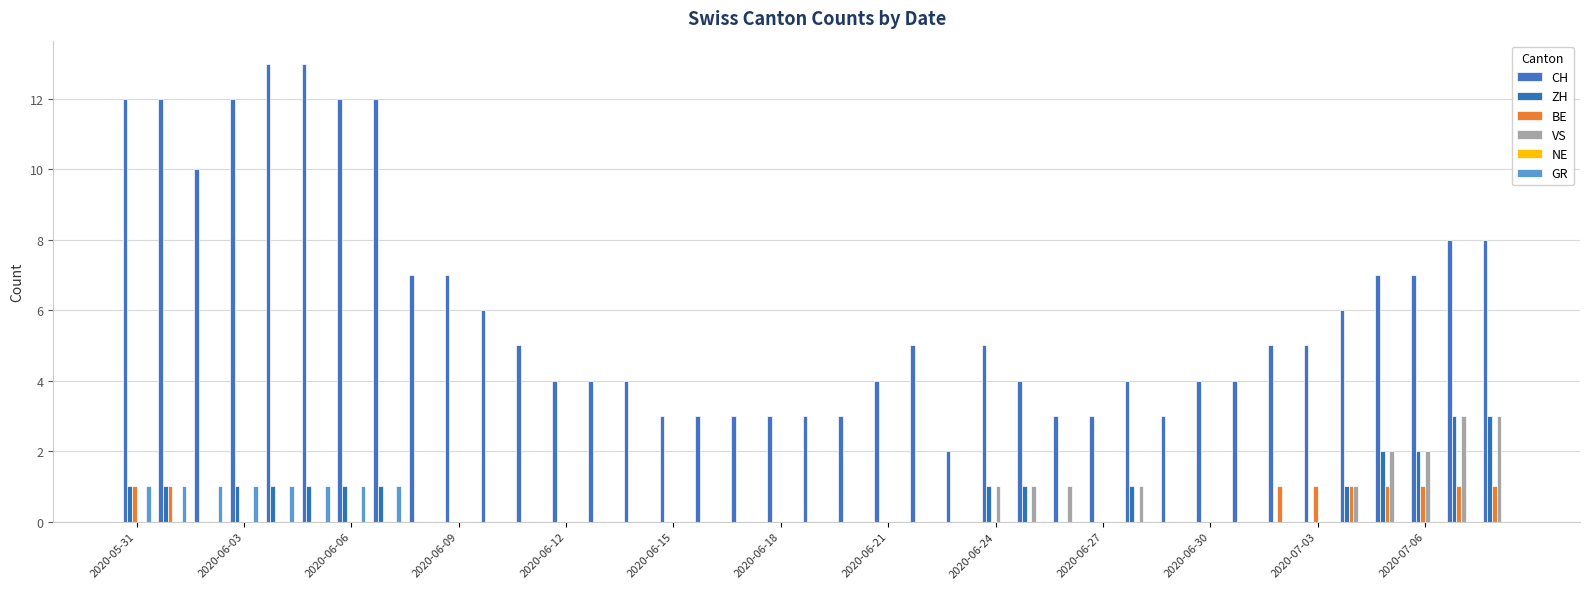

How many groups of bars are there?

39